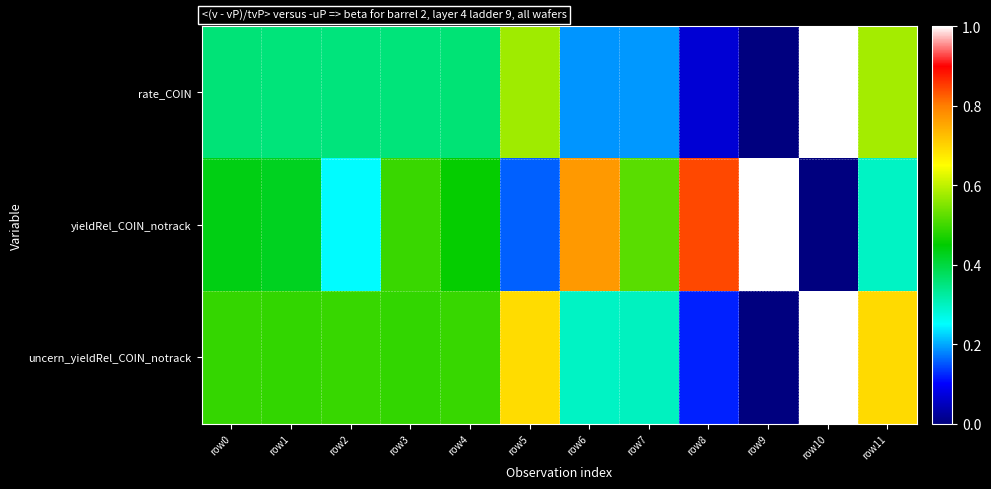

At which category is the sum across all series the highest?

row10